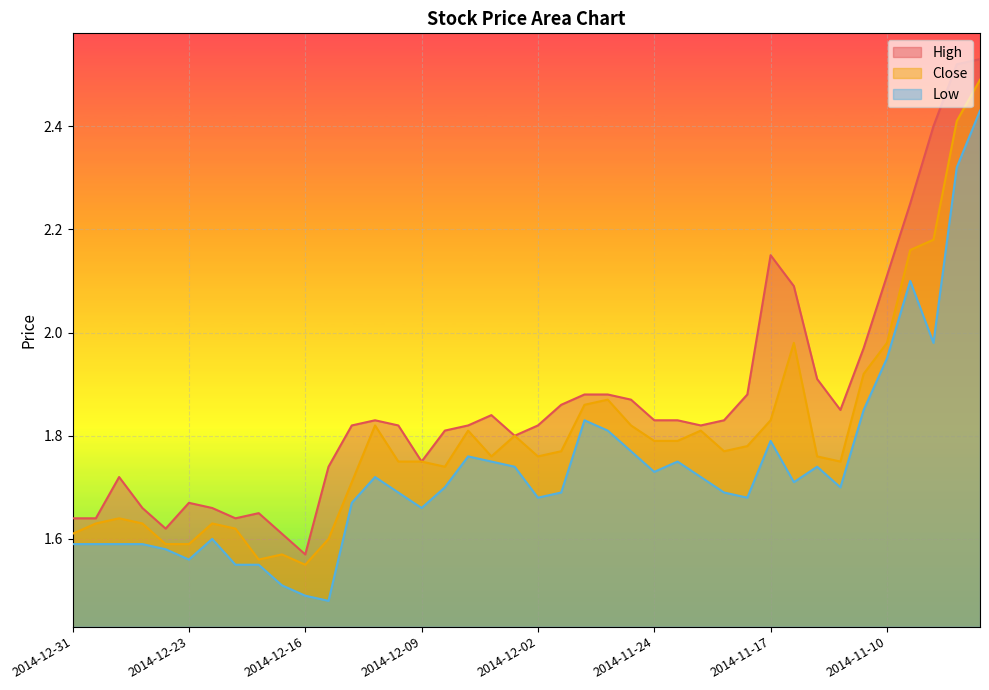

Reading left to right, extract all data points from this chart.

High: 1.6	1.6	1.7	1.7	1.6	1.7	1.7	1.6	1.6	1.6	1.6	1.7	1.8	1.8	1.8	1.8	1.8	1.8	1.8	1.8	1.8	1.9	1.9	1.9	1.9	1.8	1.8	1.8	1.8	1.9	2.1	2.1	1.9	1.9	2.0	2.1	2.2	2.4	2.5	2.5
Close: 1.6	1.6	1.6	1.6	1.6	1.6	1.6	1.6	1.6	1.6	1.6	1.6	1.7	1.8	1.8	1.8	1.7	1.8	1.8	1.8	1.8	1.8	1.9	1.9	1.8	1.8	1.8	1.8	1.8	1.8	1.8	2.0	1.8	1.8	1.9	2.0	2.2	2.2	2.4	2.5
Low: 1.6	1.6	1.6	1.6	1.6	1.6	1.6	1.6	1.6	1.5	1.5	1.5	1.7	1.7	1.7	1.7	1.7	1.8	1.8	1.7	1.7	1.7	1.8	1.8	1.8	1.7	1.8	1.7	1.7	1.7	1.8	1.7	1.7	1.7	1.9	1.9	2.1	2.0	2.3	2.4